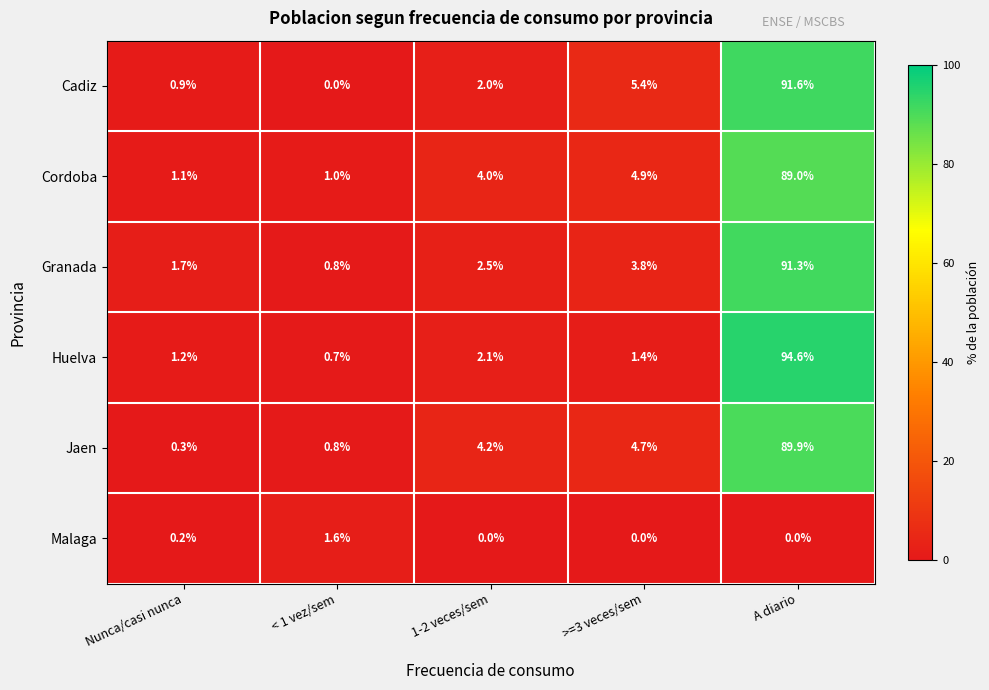

Reading left to right, list all the values displayed in this chart.

Cadiz: 0.9	0.0	2.0	5.4	91.6
Cordoba: 1.1	1.0	4.0	4.9	89.0
Granada: 1.7	0.8	2.5	3.8	91.3
Huelva: 1.2	0.7	2.1	1.4	94.6
Jaen: 0.3	0.8	4.2	4.7	89.9
Malaga: 0.2	1.6	0.0	0.0	0.0